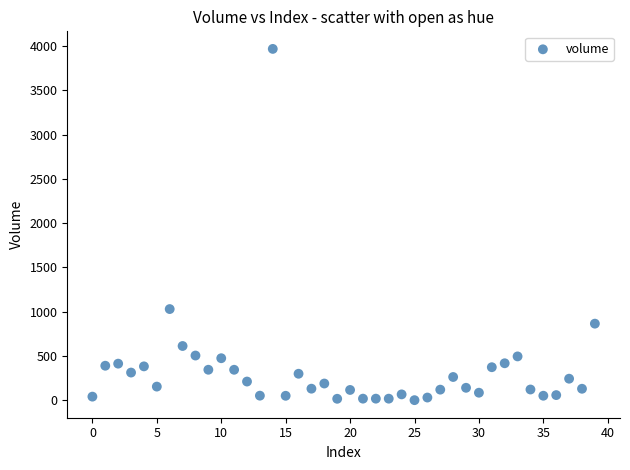

What Y value in the scatter plot is closest to 1984?

1029.2